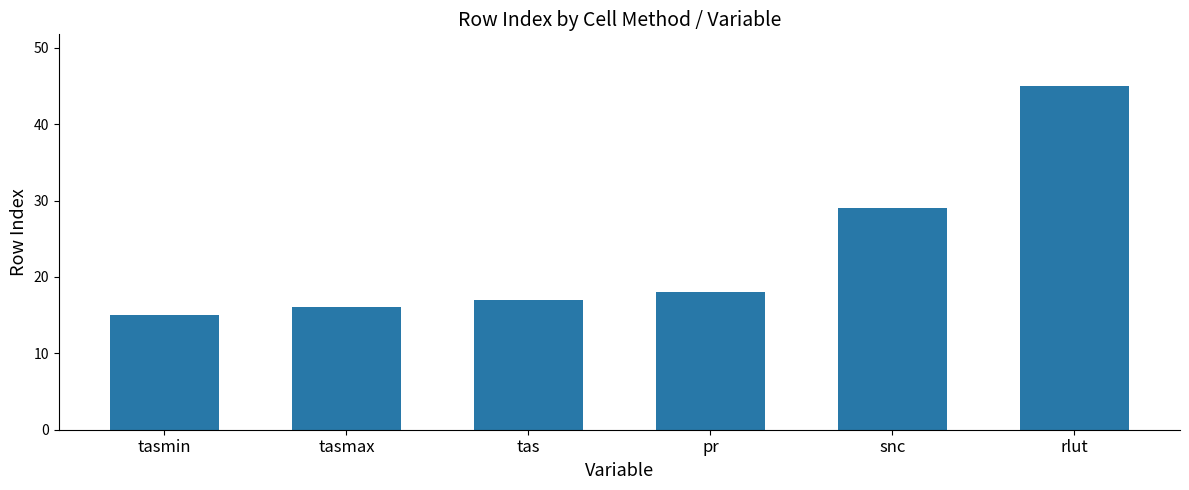

List the labels in order of value, smallest first.

tasmin, tasmax, tas, pr, snc, rlut